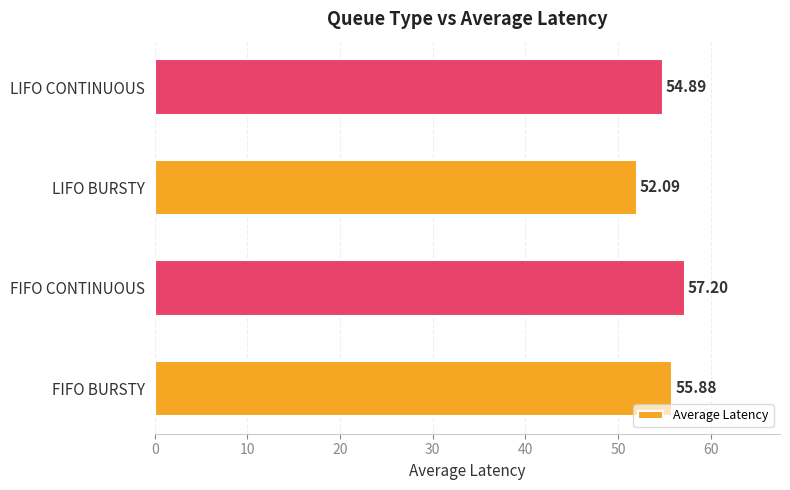

How many data points are less than 55?

2